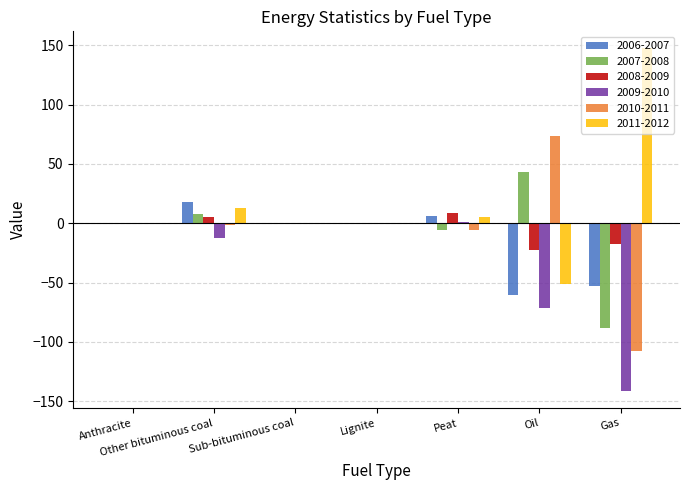

True or false: 2006-2007 has a value of -35.1 at Gas.

False